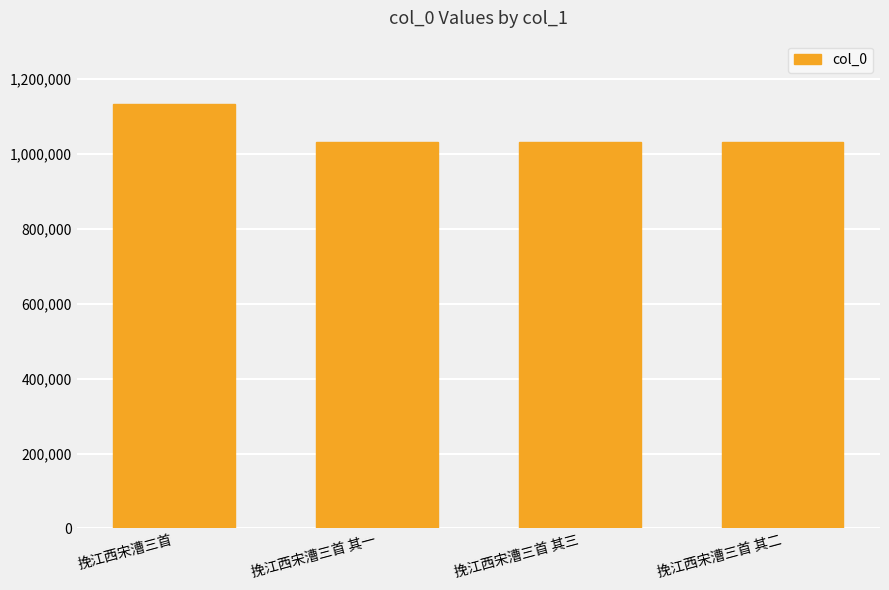

What value does the data have at 挽江西宋漕三首 其一?

1029967